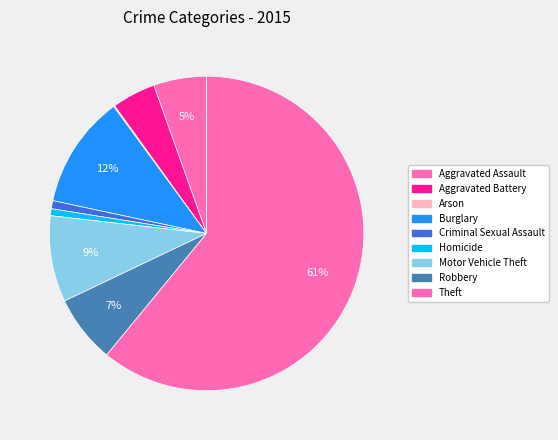

What is the change in value from Aggravated Battery to Arson?

-37